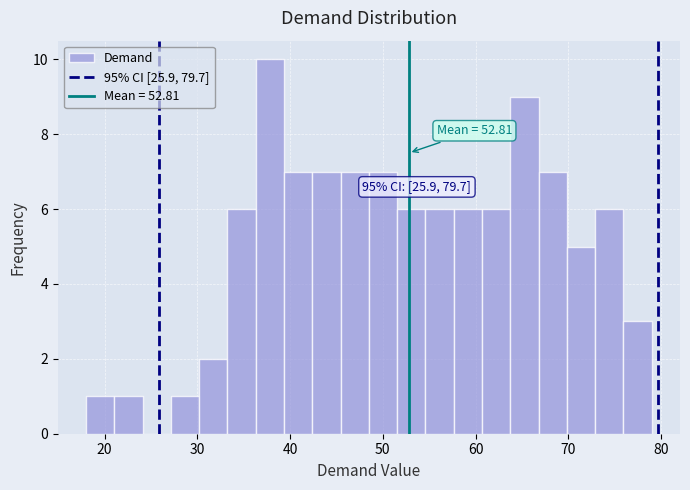

Read against the x-axis, roughly where is the centre of the tallest bar?

38